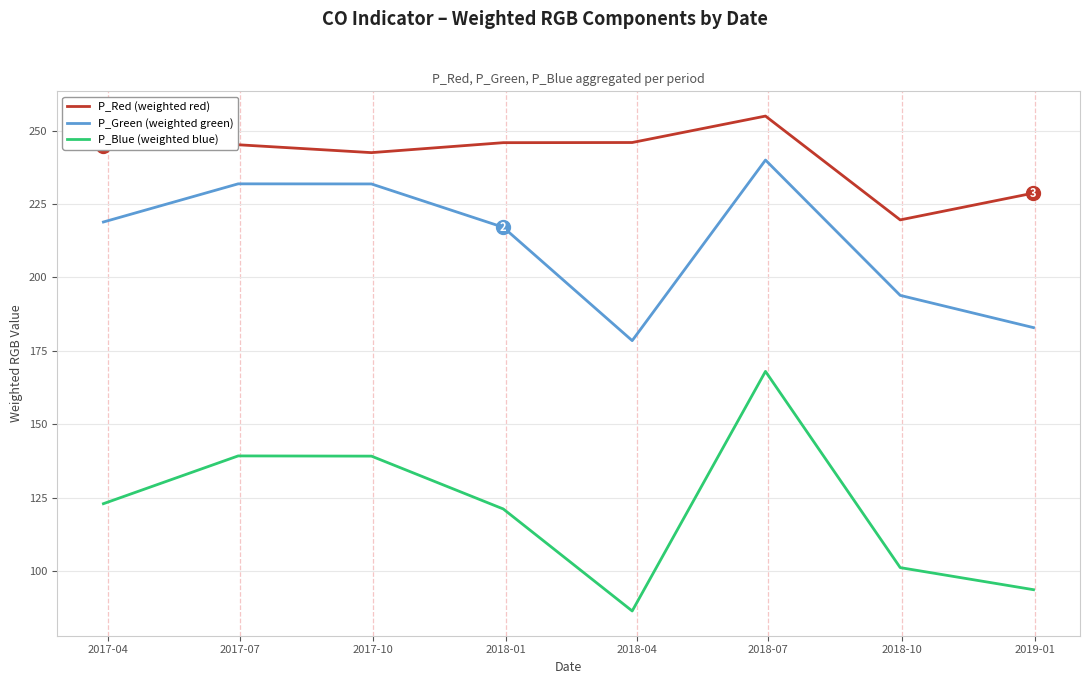

True or false: P_Blue (weighted blue) and P_Red (weighted red) cross at least once.

False